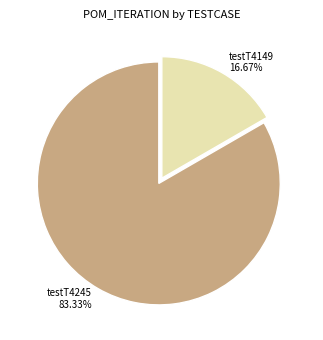

Which slice is the smallest?

testT4149